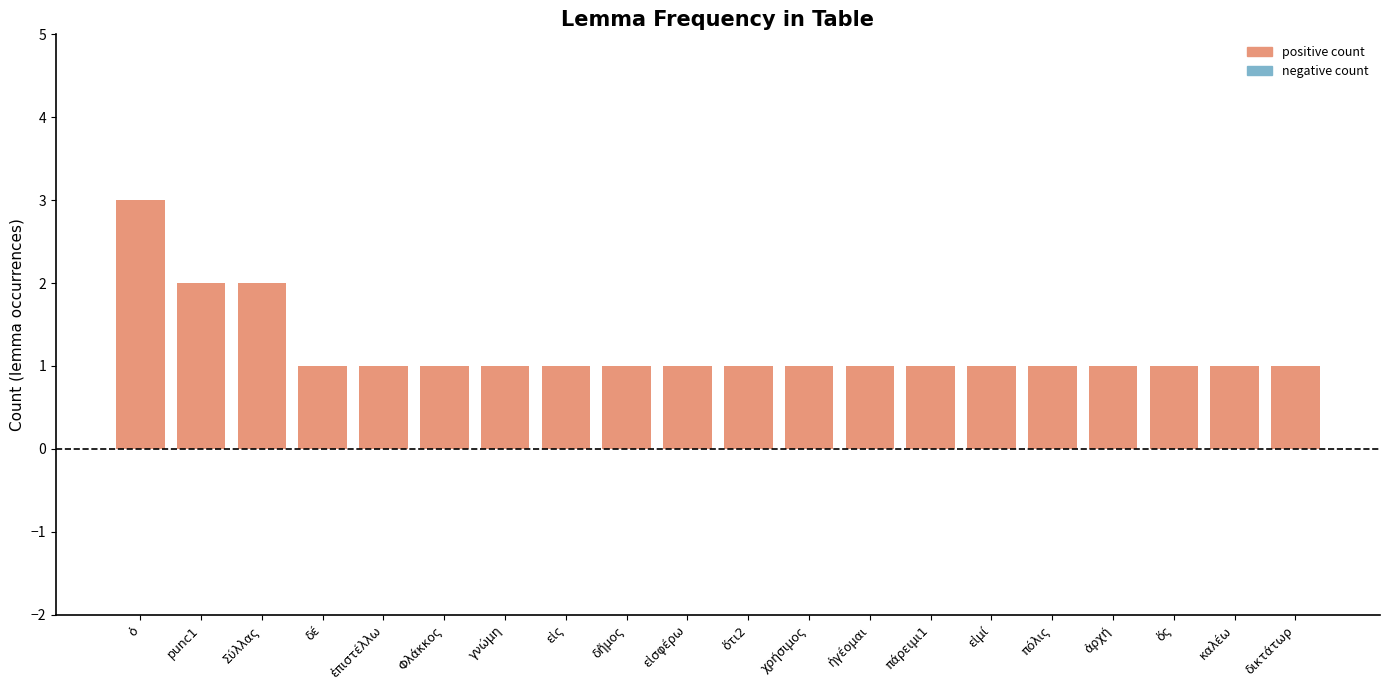

How many series are shown in this chart?

1